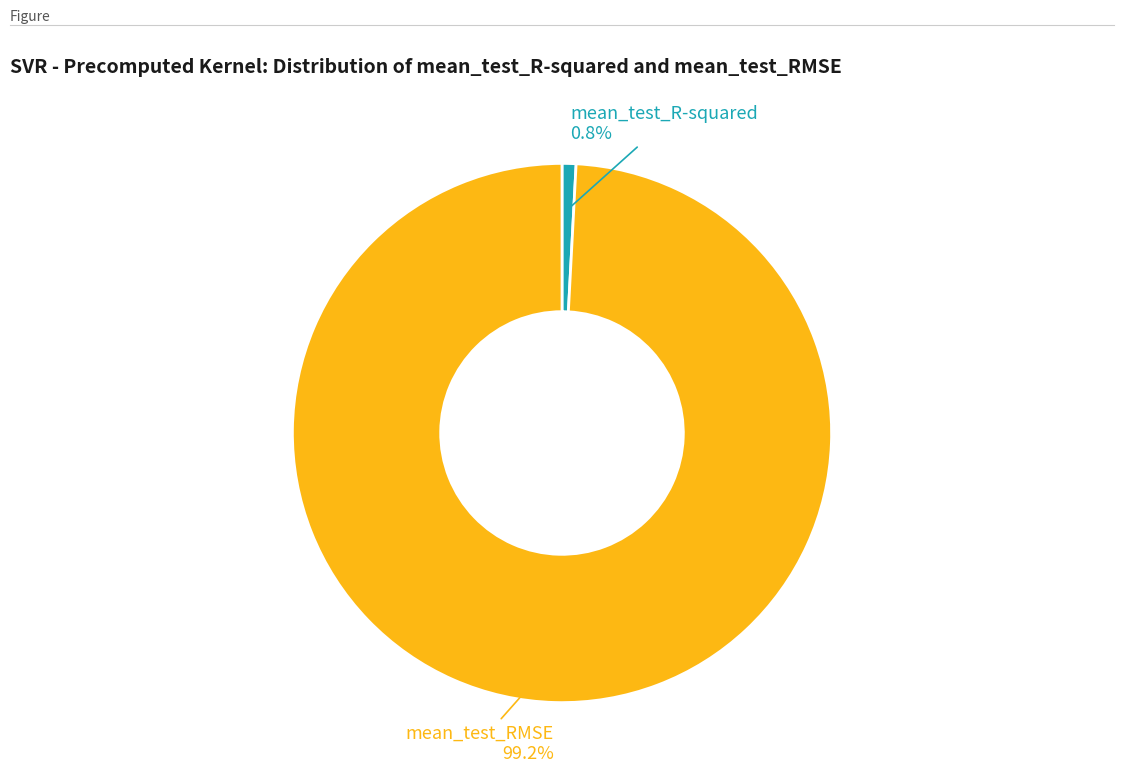

To the nearest percent, what is the average slice percentage?

50%